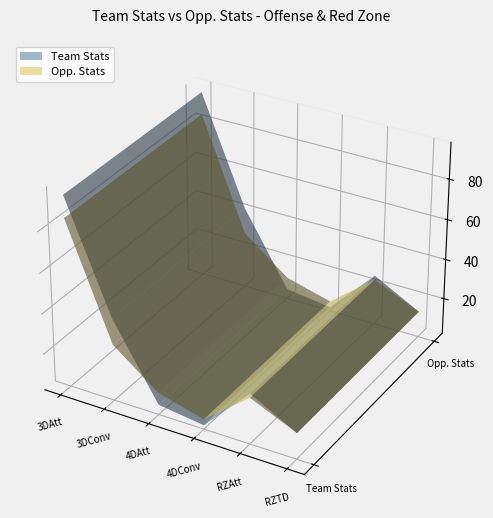

Reading right to left, extract all data points from this chart.

Team Stats: 15	27	4	7	43	96
Opp. Stats: 15	25	7	13	30	85